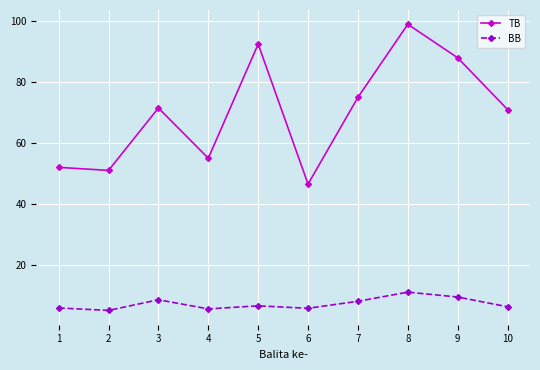

The TB series shows 124.5 at 10. True or false?

False